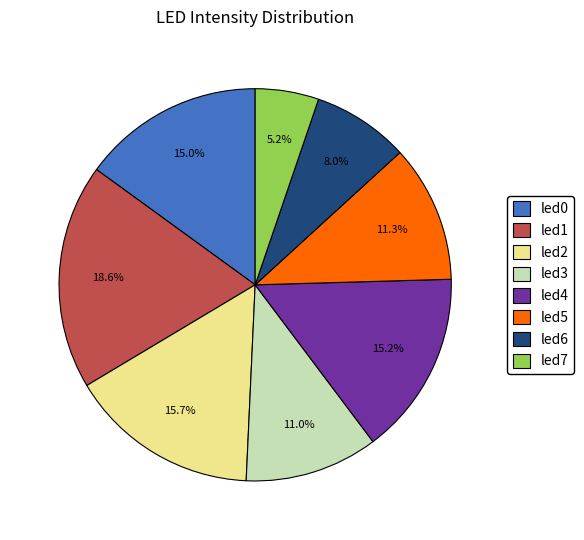

To the nearest percent, what portion does led5 represent?

11%